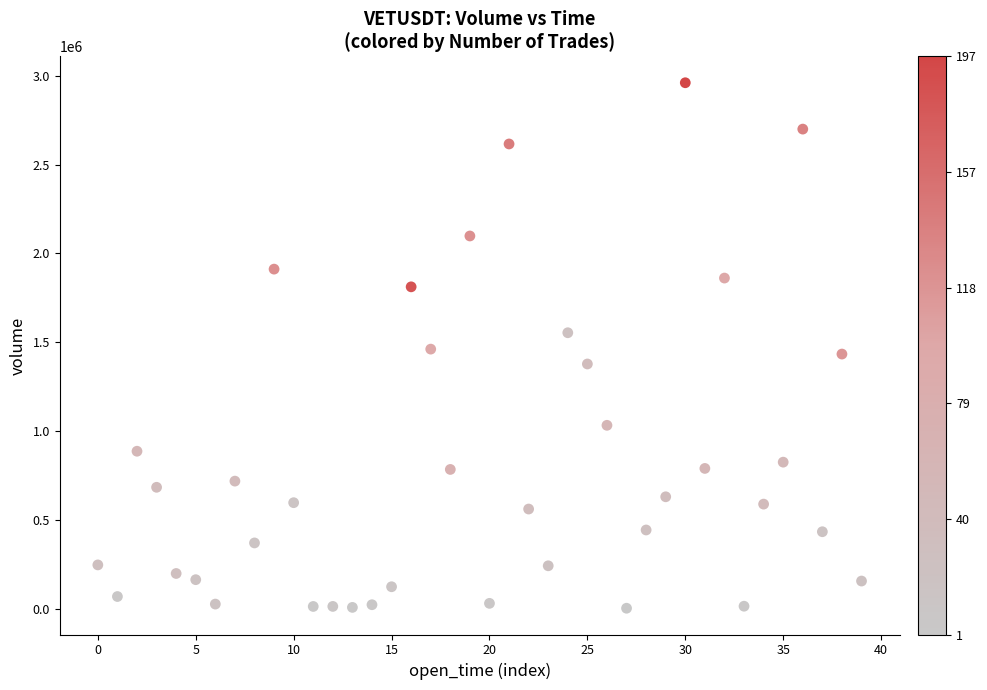

What is the range of Y values (max minus min)?

2958394